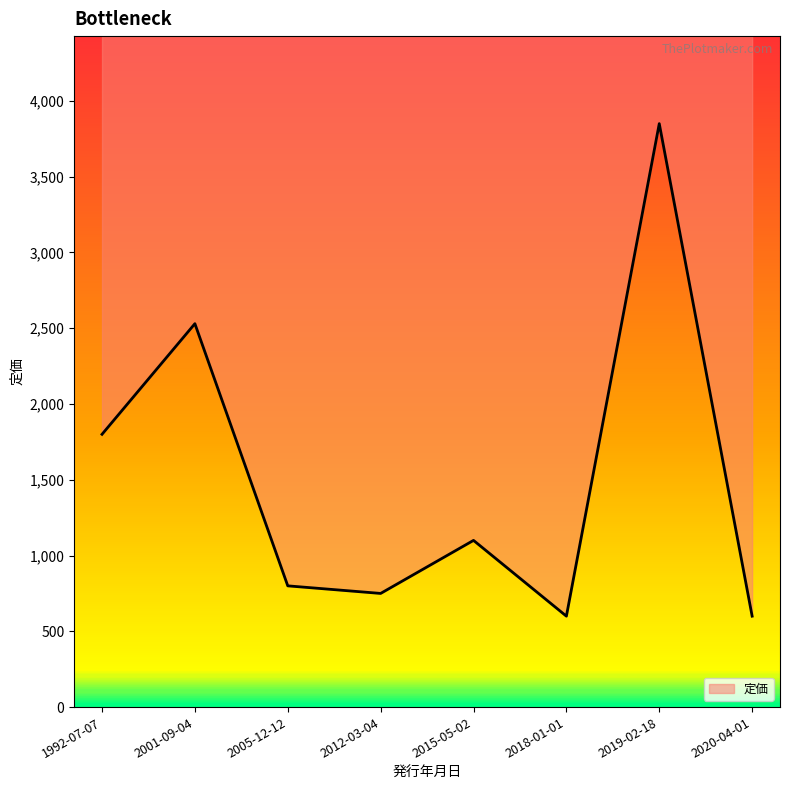

How many data points are above 1100?

3